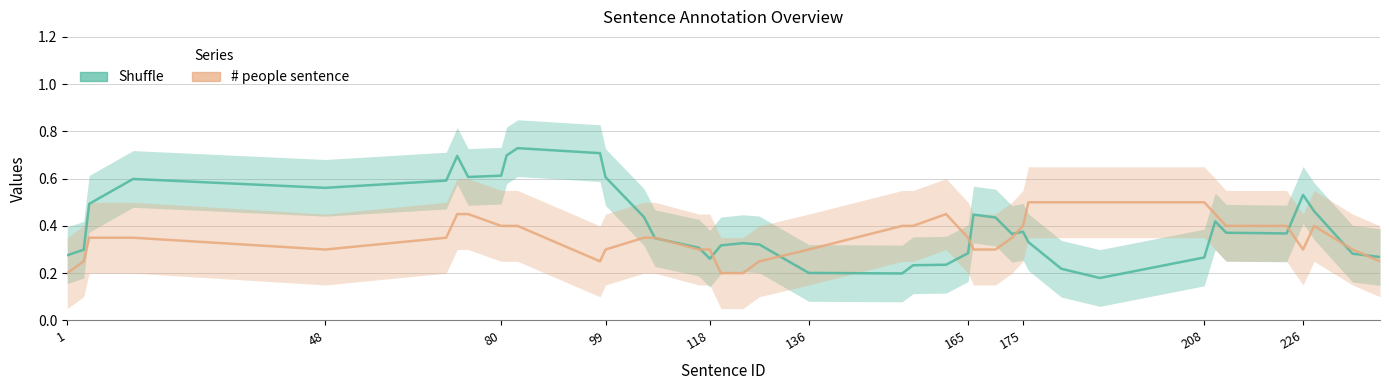

At which label does # people sentence reach its minimum?

1